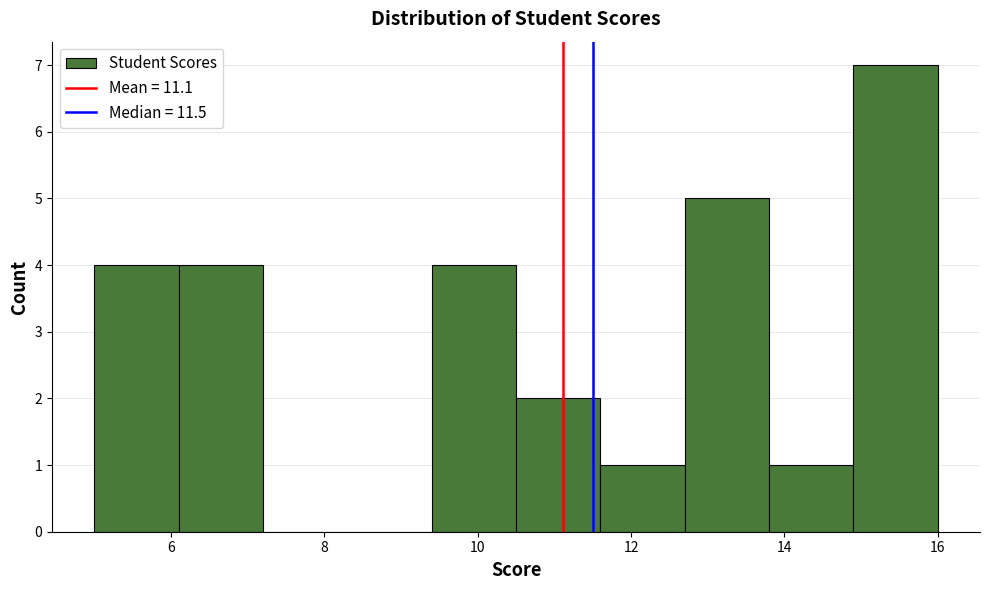

Reading left to right, transcribe this chart: for each bar, give the range it covers on the x-axis and its height. Neither the bar edges nor the heights are printed on the chart, so give them approximately, as read against the axes.

5.0 to 6.1: 4
6.1 to 7.2: 4
7.2 to 8.3: 0
8.3 to 9.4: 0
9.4 to 10.5: 4
10.5 to 11.6: 2
11.6 to 12.7: 1
12.7 to 13.8: 5
13.8 to 14.9: 1
14.9 to 16.0: 7